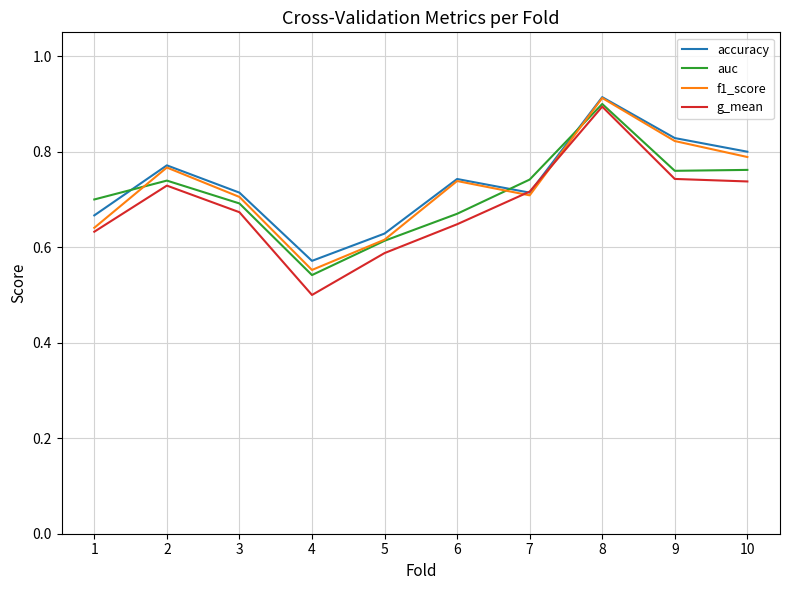

How many interior local peaks does the f1_score series have?

3